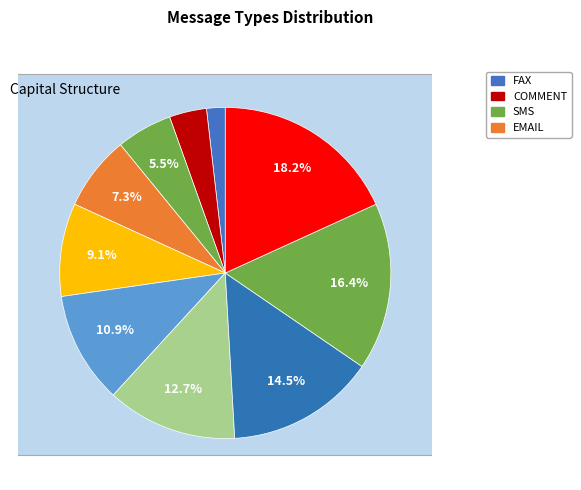

Is the sum of withdrawal and viral Generic Steel Gloves greater than half?

No